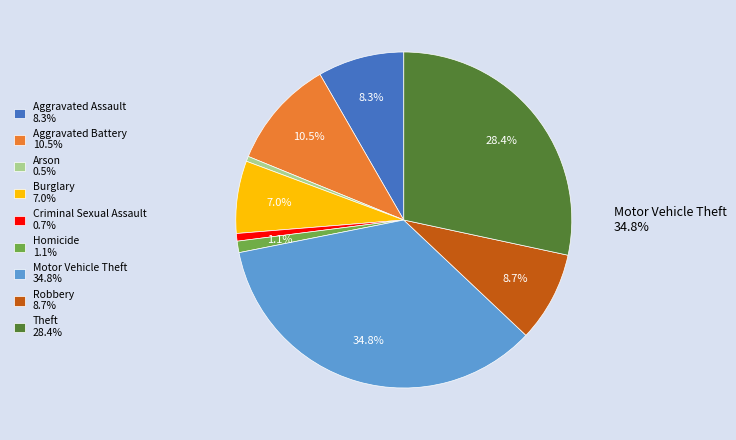

Does Arson represent more than half of the total?

No